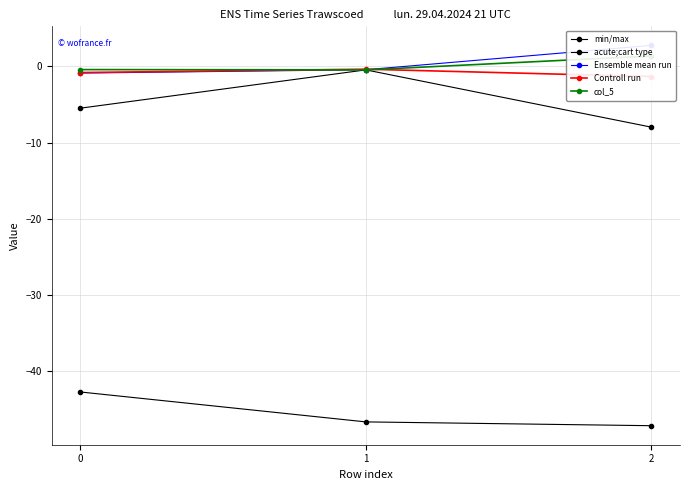

How many data points in Ensemble mean run are less than 0?

2